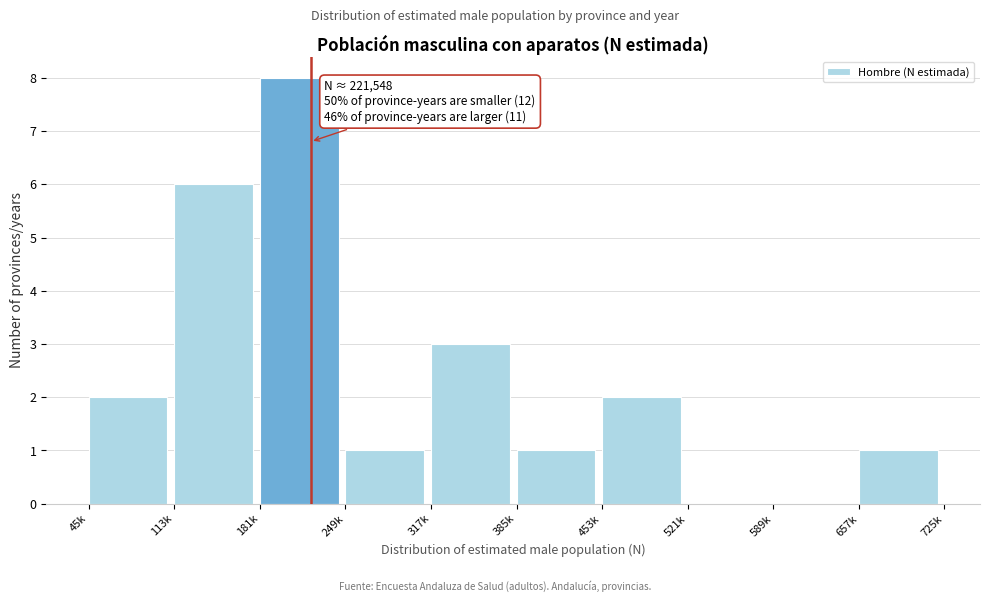

Reading right to left, what are all the values shown in this chart?

657k=1	589k=0	521k=0	453k=2	385k=1	317k=3	249k=1	181k=8	113k=6	45k=2